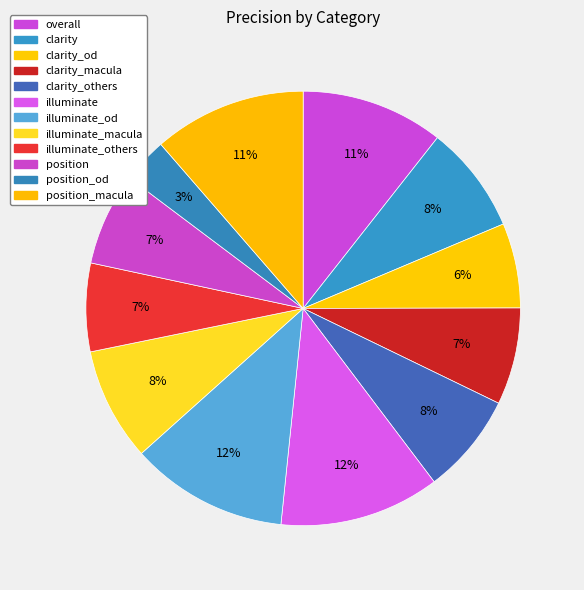

Does any single category account for the majority?

No